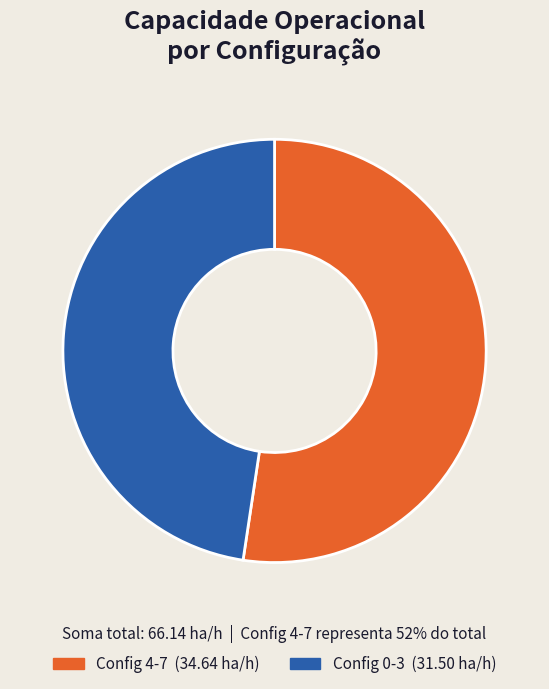

Does any single category account for the majority?

Yes